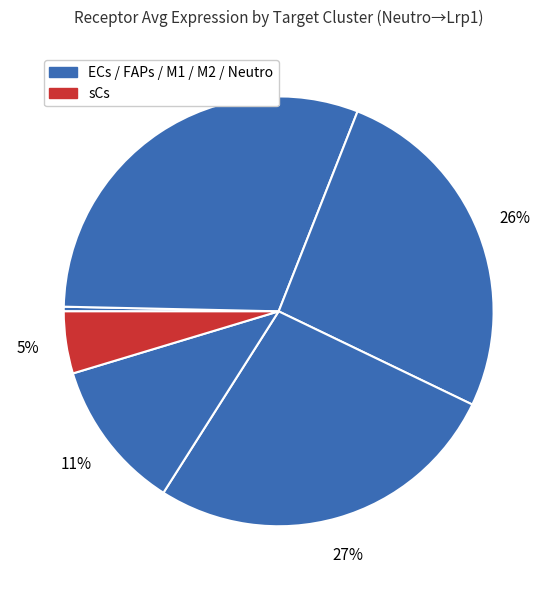

How many segments does this pie chart have?

6